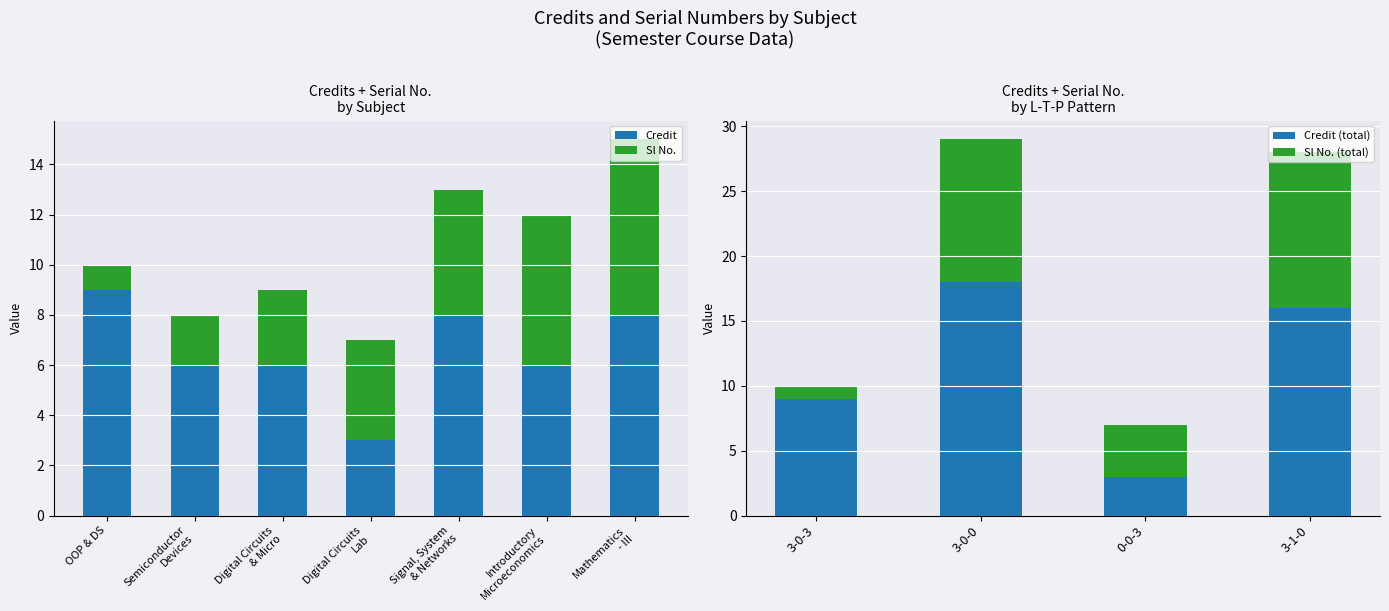

What is the highest value of the Credit series?

9